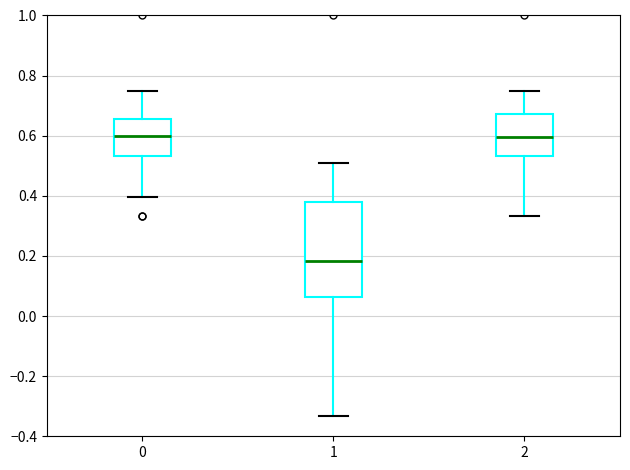

Reading left to right, transcribe this box plot: for each box, give where its median line is, the range the box spans, and where its two whiskers end, as read against the y-axis. The values are not printed on the chart, so give them approximately, as read against the axis.

0: median 0.60, box 0.54 to 0.66, whiskers 0.40 to 0.76
1: median 0.18, box 0.06 to 0.38, whiskers -0.34 to 0.50
2: median 0.60, box 0.54 to 0.68, whiskers 0.34 to 0.76